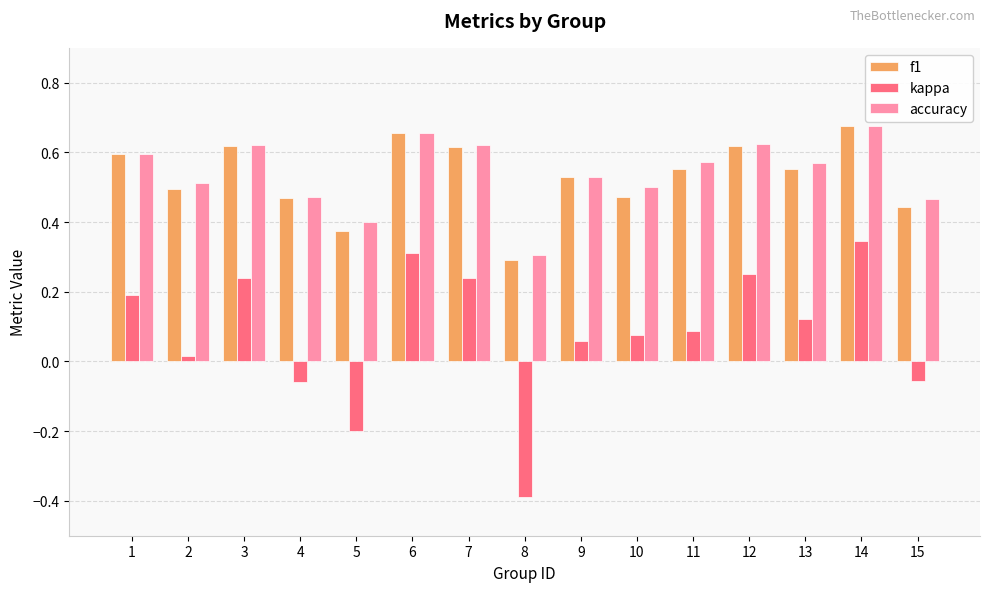

How many bars are there in each group?

3